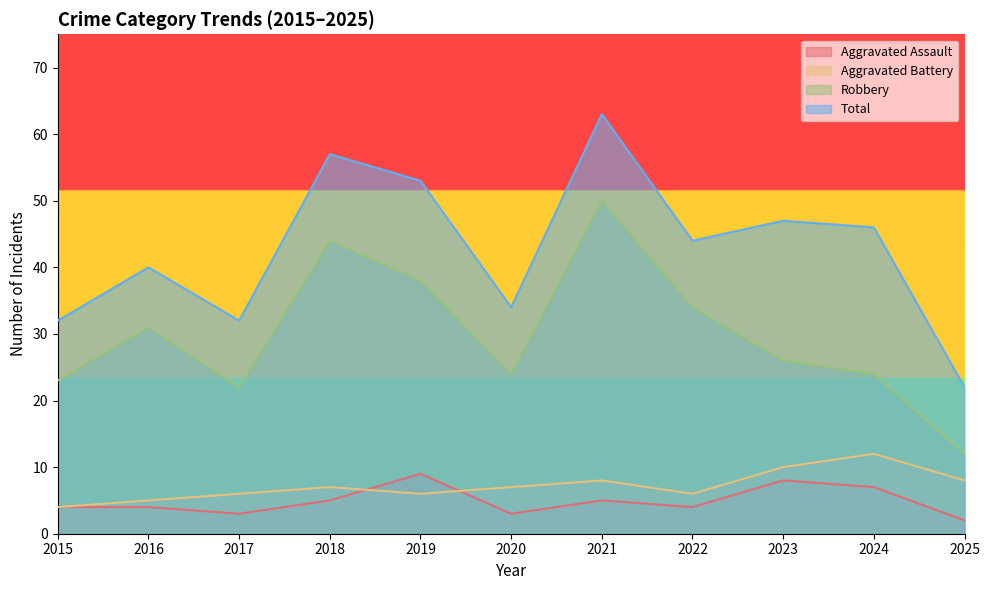

Is it true that Aggravated Assault equals 12 at 2023?

False